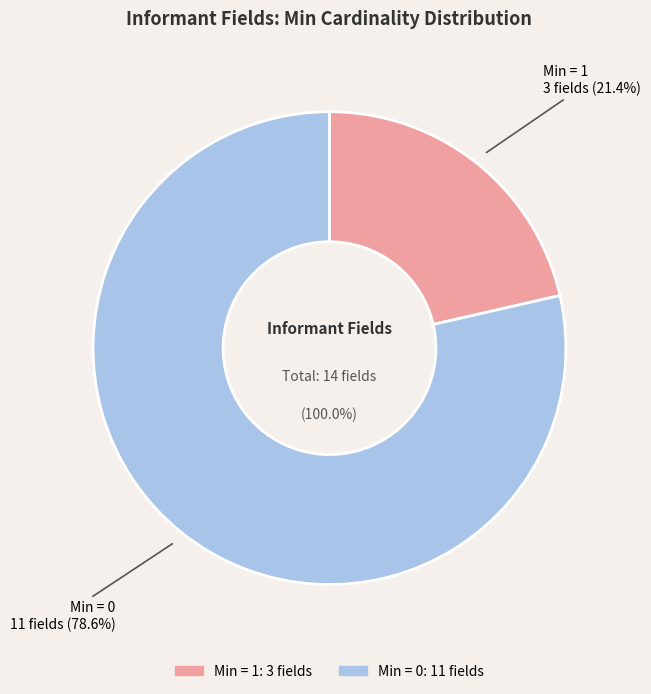

Does any single category account for the majority?

No